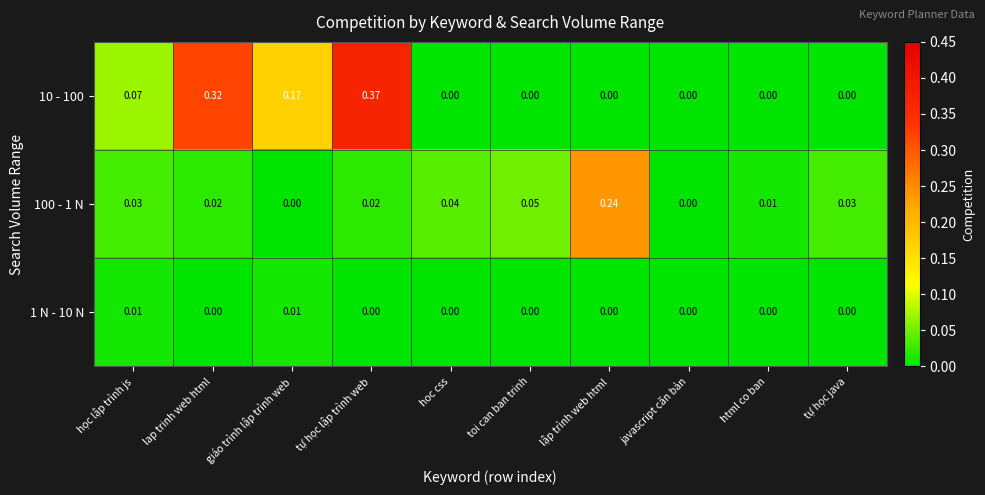

List the series in order of their overall mean, lowest first.

1 N - 10 N, 100 - 1 N, 10 - 100